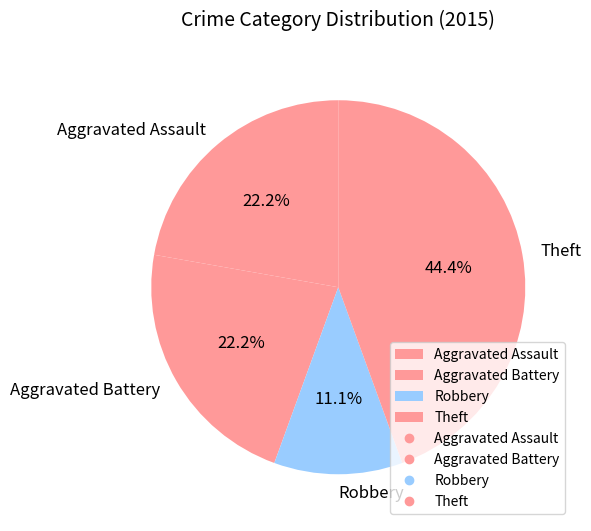

Which category has the biggest portion of the pie?

Theft